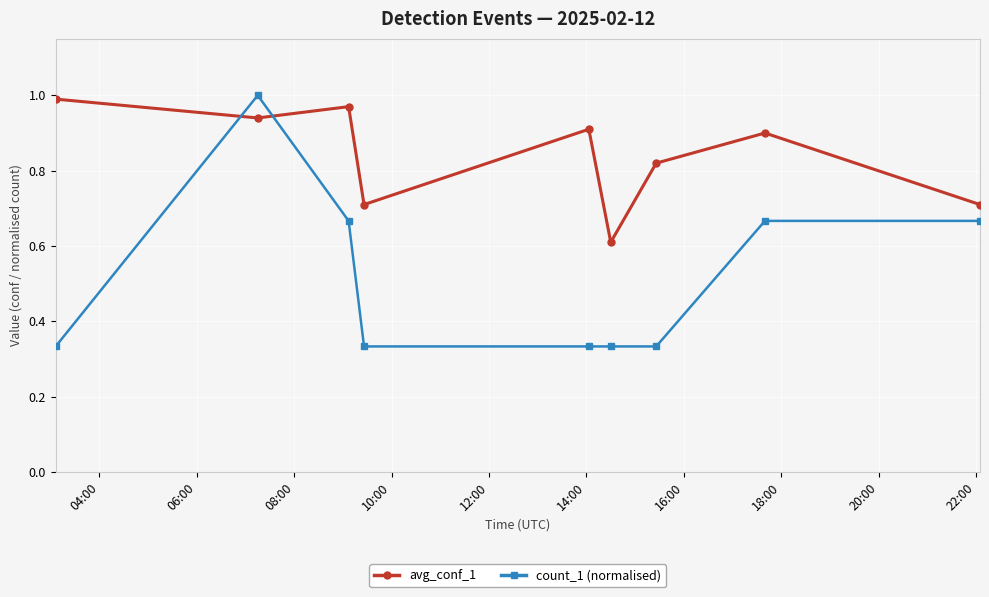

Which series has the largest range (max minus min)?

count_1 (normalised)